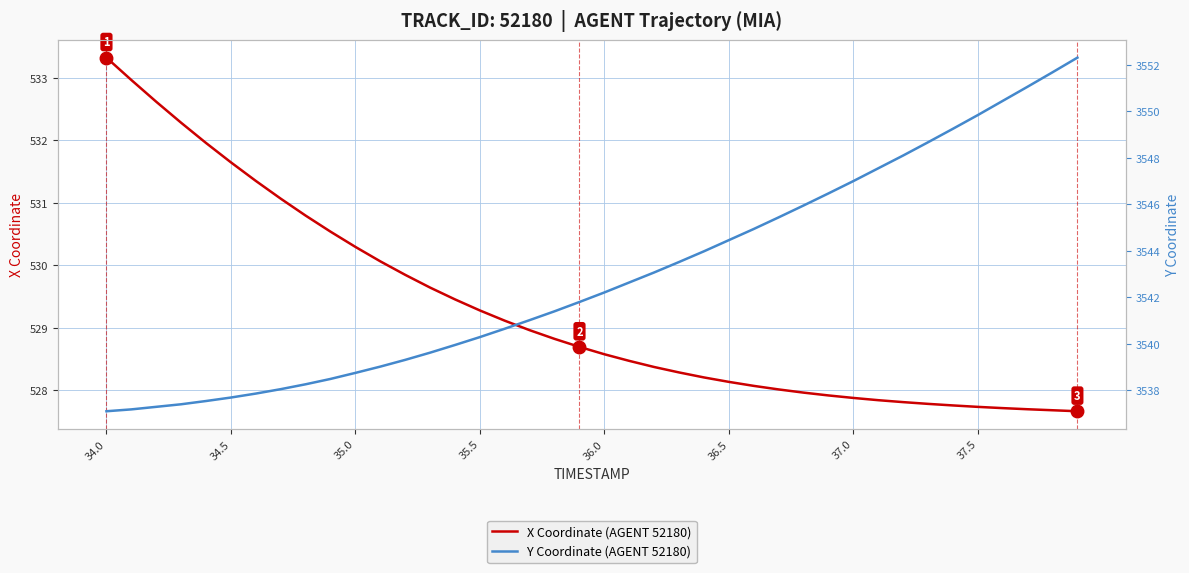

The value of X Coordinate (AGENT 52180) at 36.0 is 528.6. True or false?

True